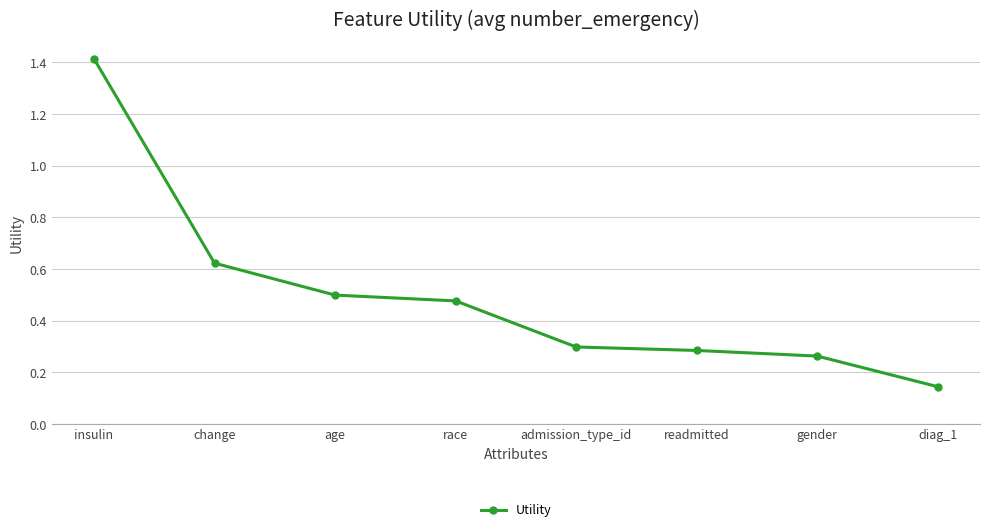

How many series are shown in this chart?

1